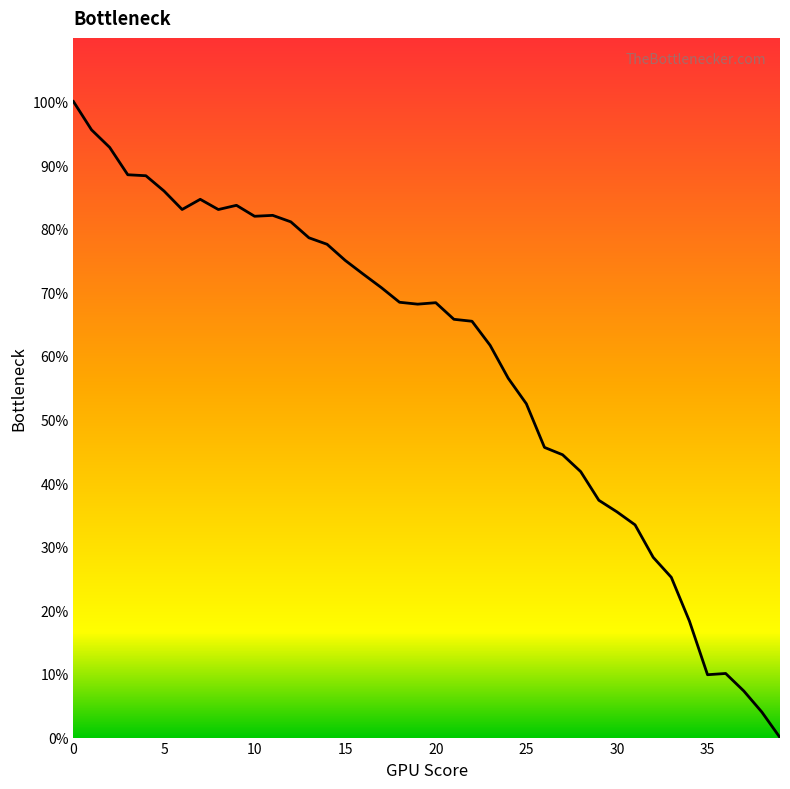

How many data points are less than 68?

19